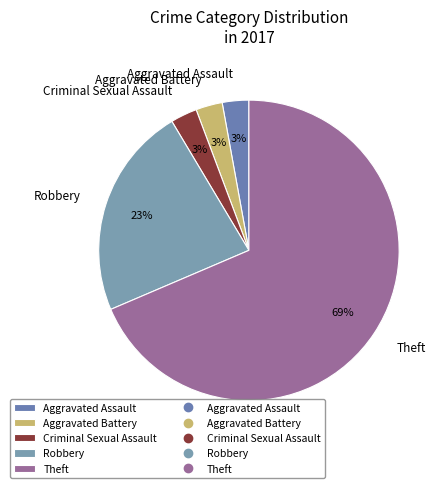

Combined, do Criminal Sexual Assault and Aggravated Battery account for over 50%?

No